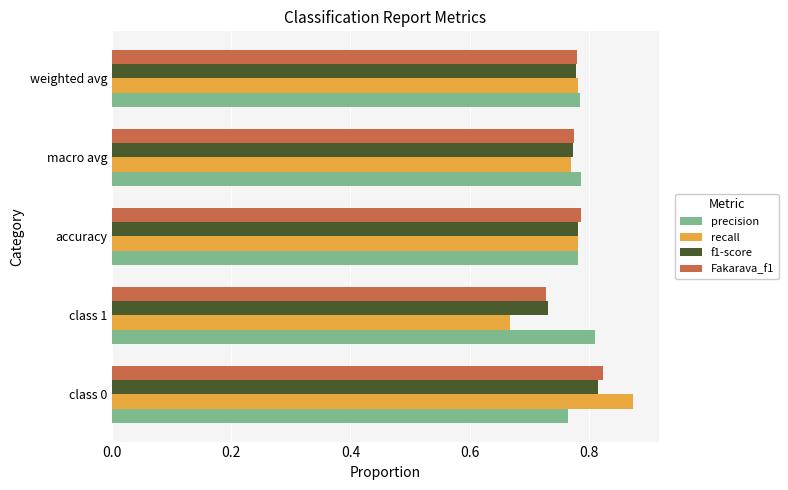

True or false: Fakarava_f1 has a value of 0.4 at class 1.

False